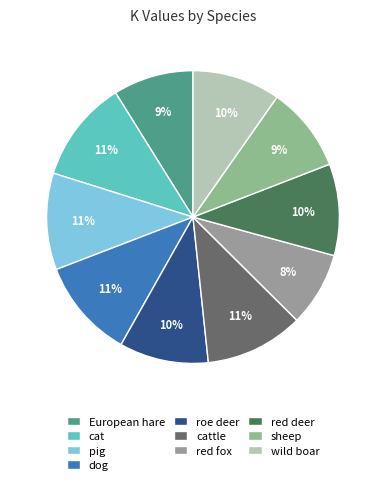

What is the change in value from cattle to red deer?

-1.0